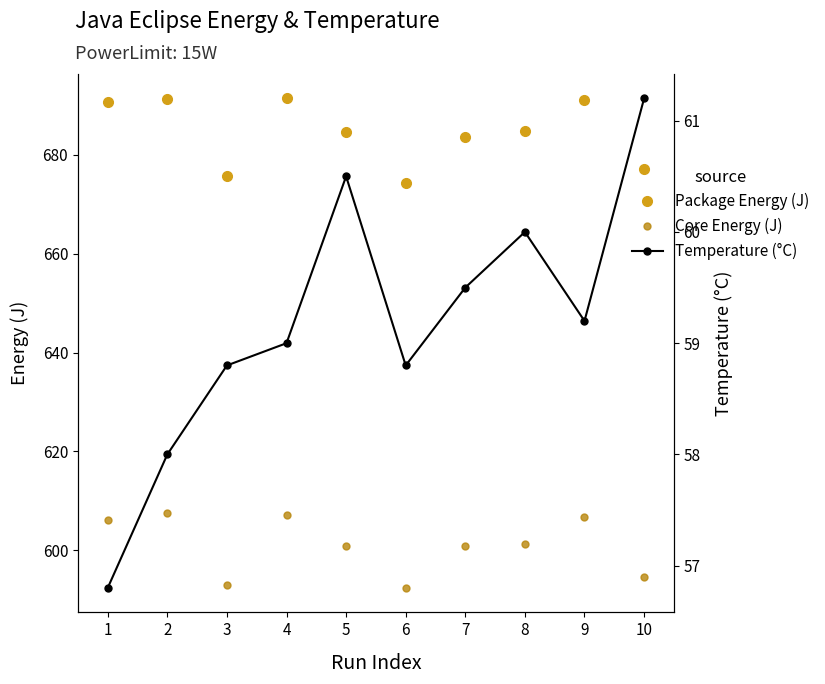

Reading left to right, what are all the values shown in this chart?

Package Energy (J): 1=690.8	2=691.4	3=675.7	4=691.4	5=684.7	6=674.3	7=683.7	8=684.8	9=691.1	10=677.2
Core Energy (J): 1=606.2	2=607.6	3=592.8	4=607.1	5=600.9	6=592.3	7=600.8	8=601.3	9=606.6	10=594.5
Temperature (°C): 1=56.8	2=58.0	3=58.8	4=59.0	5=60.5	6=58.8	7=59.5	8=60.0	9=59.2	10=61.2